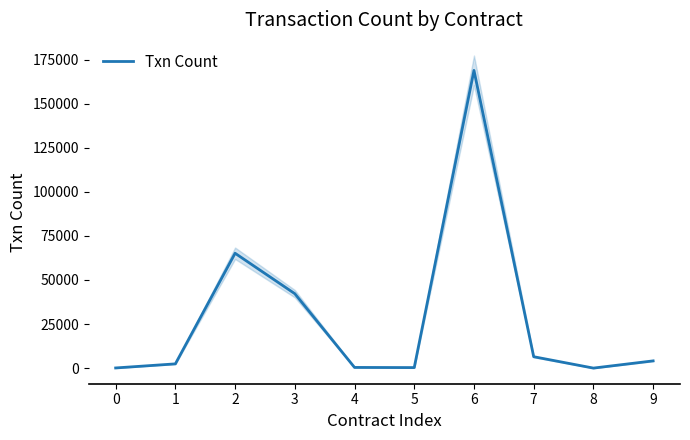

The chart shows a value of 530 at 4. True or false?

False